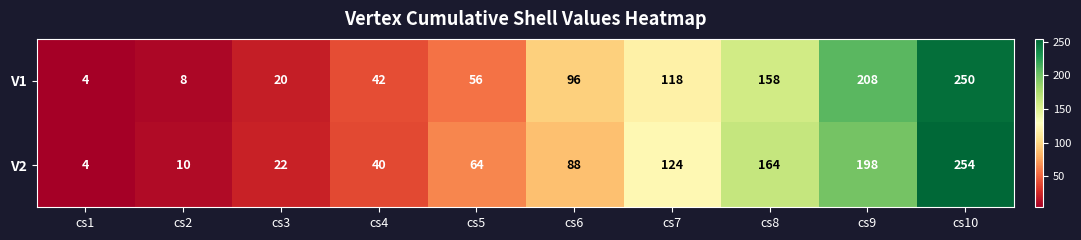

Which series has the widest spread of values?

V2